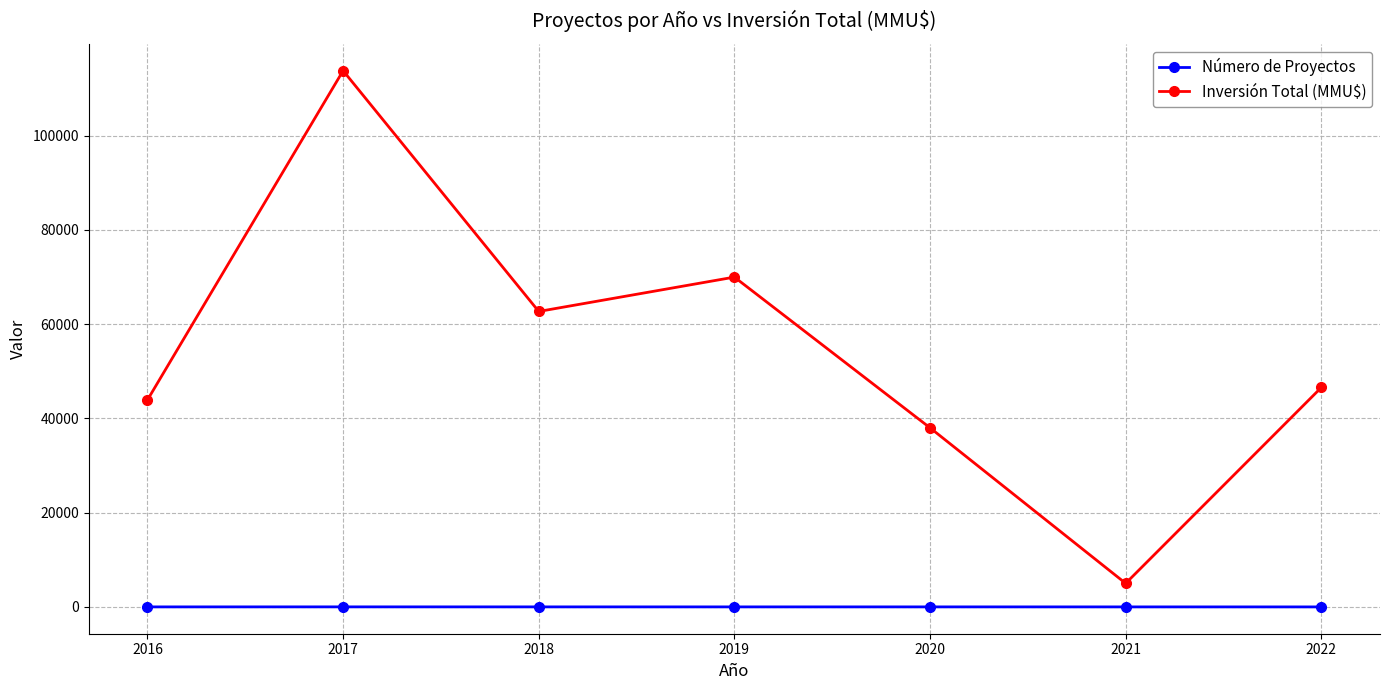

True or false: Inversión Total (MMU$) and Número de Proyectos intersect in this chart.

False